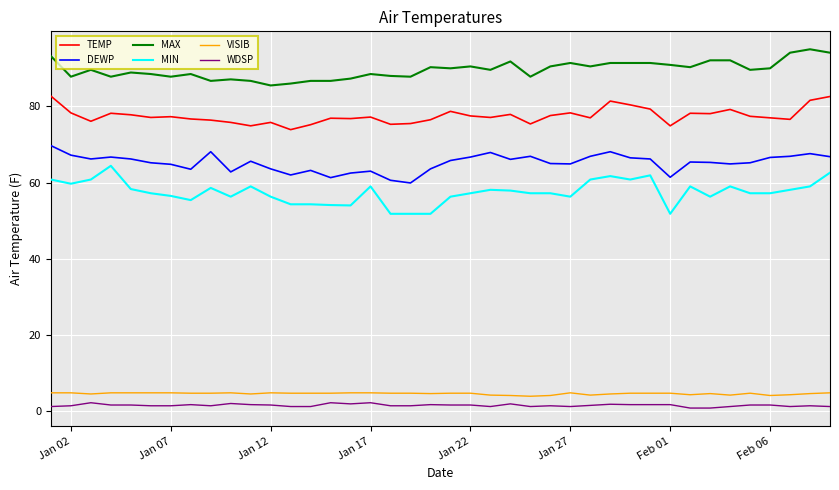

True or false: MAX and TEMP cross at least once.

False